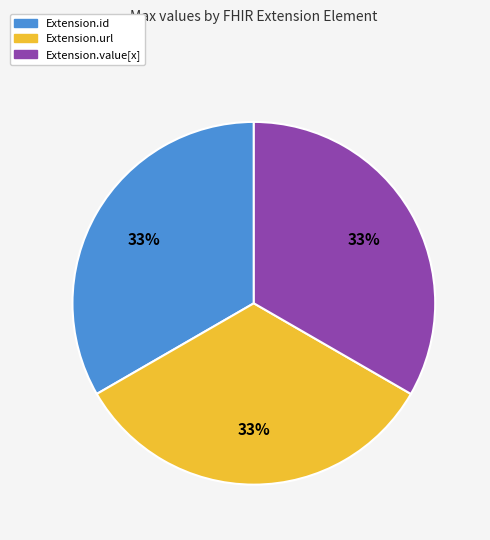

Does any single category account for the majority?

No